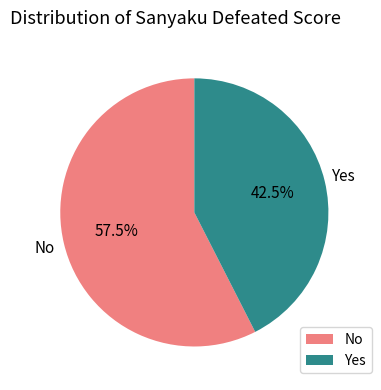

Does any single category account for the majority?

Yes